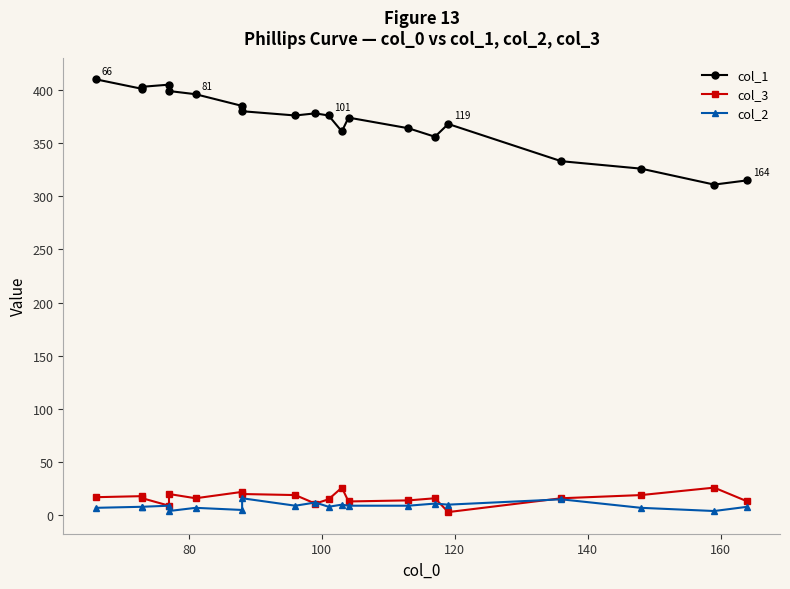

What is the difference between the maximum and minimum values in the col_1 series?

99